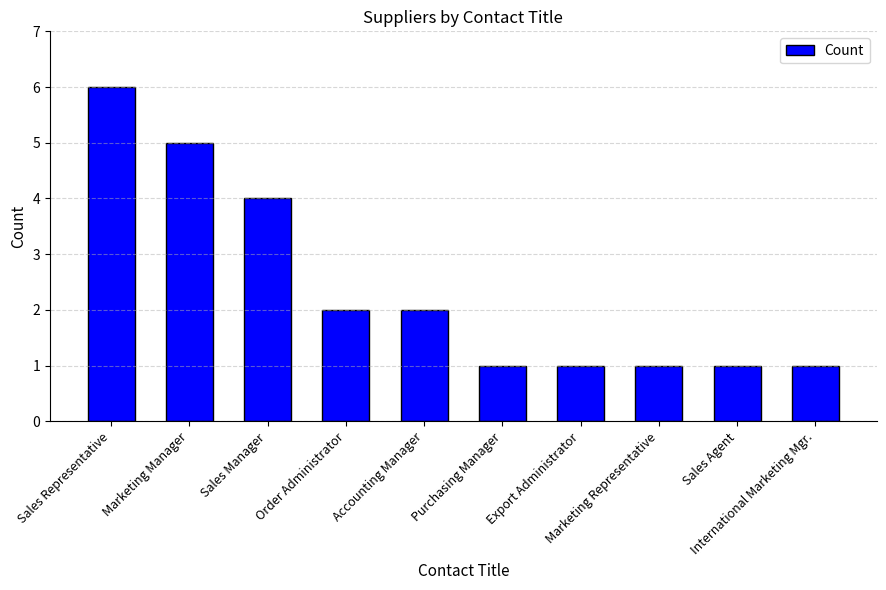

Reading right to left, extract all data points from this chart.

International Marketing Mgr.=1	Sales Agent=1	Marketing Representative=1	Export Administrator=1	Purchasing Manager=1	Accounting Manager=2	Order Administrator=2	Sales Manager=4	Marketing Manager=5	Sales Representative=6